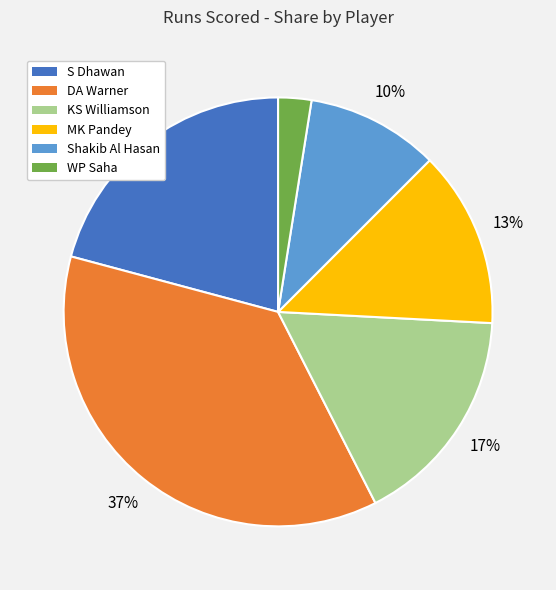

What is the ratio of the value at Shakib Al Hasan to the value at DA Warner?

0.3